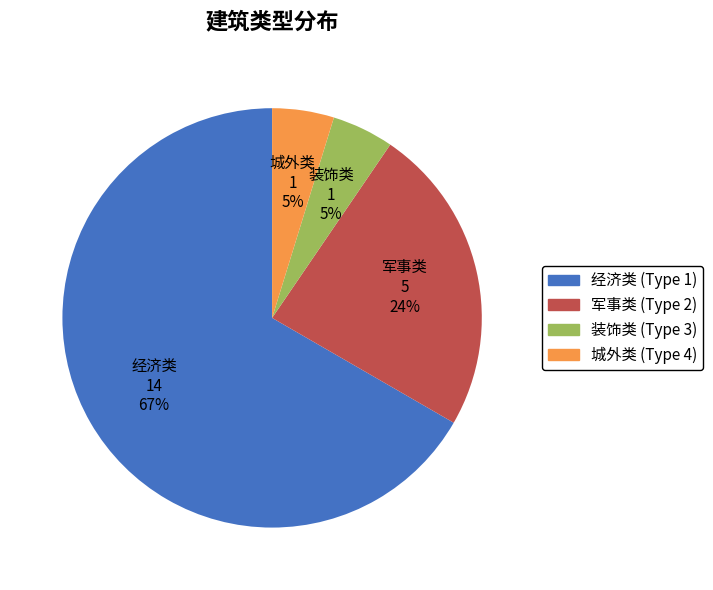

To the nearest percent, what is the difference between the 经济类 (Type 1) and 军事类 (Type 2) slice percentages?

43%